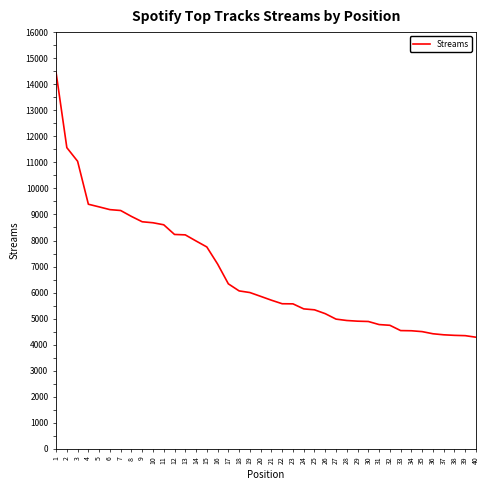

True or false: the data shows 2971 at 12.

False